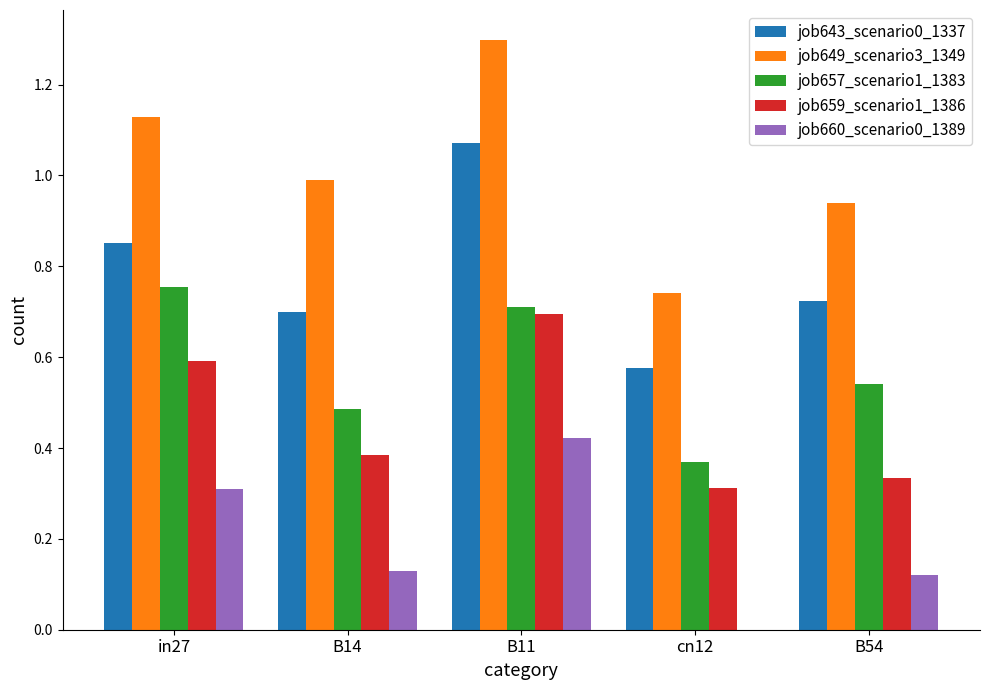

The job659_scenario1_1386 series shows 0.5 at B14. True or false?

False